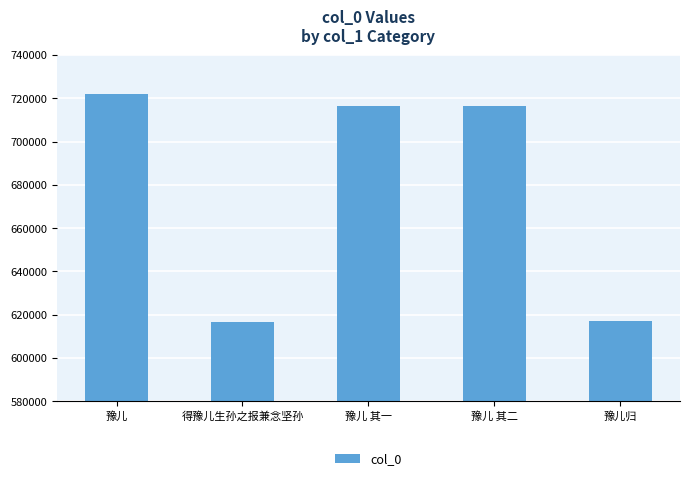

Are the bars grouped side by side (vs. stacked)?

No